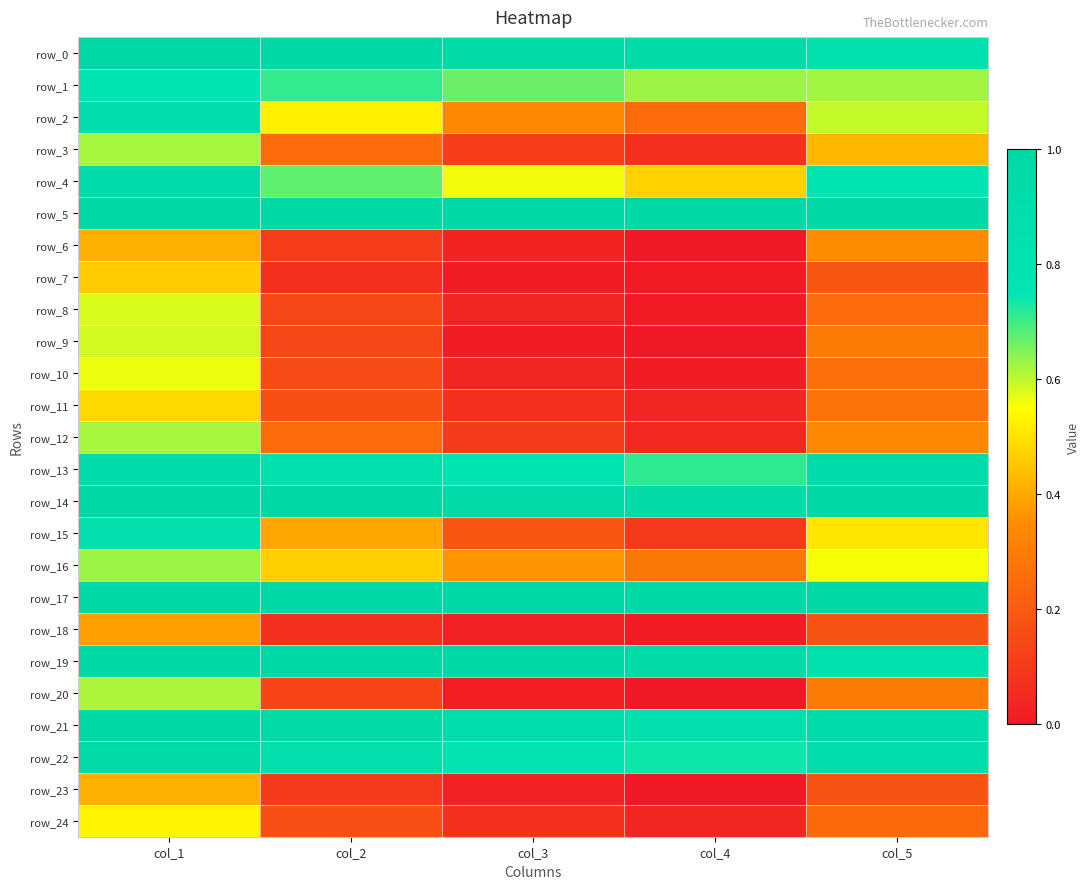

Where is row_12 nearest to the value 0?

col_4